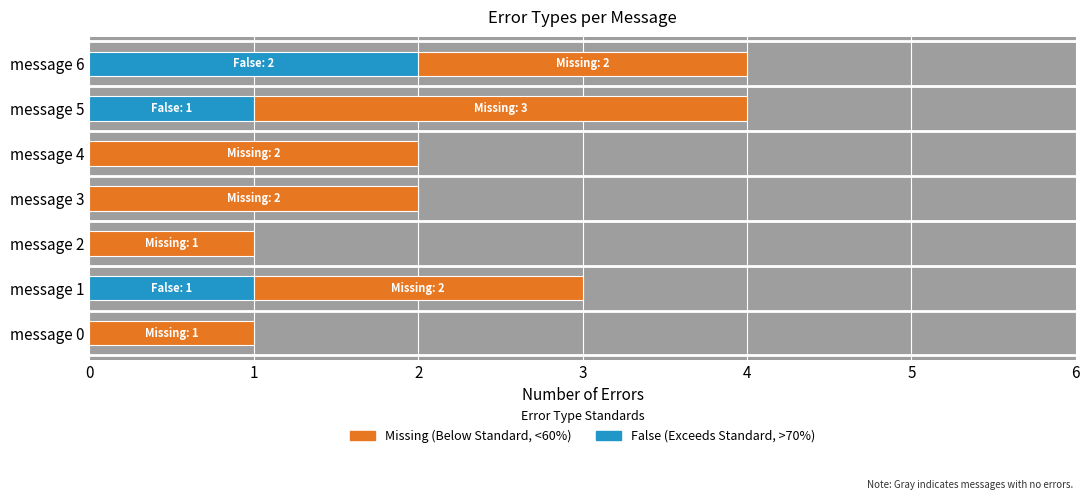

What is the total value across all series at message 6?

4